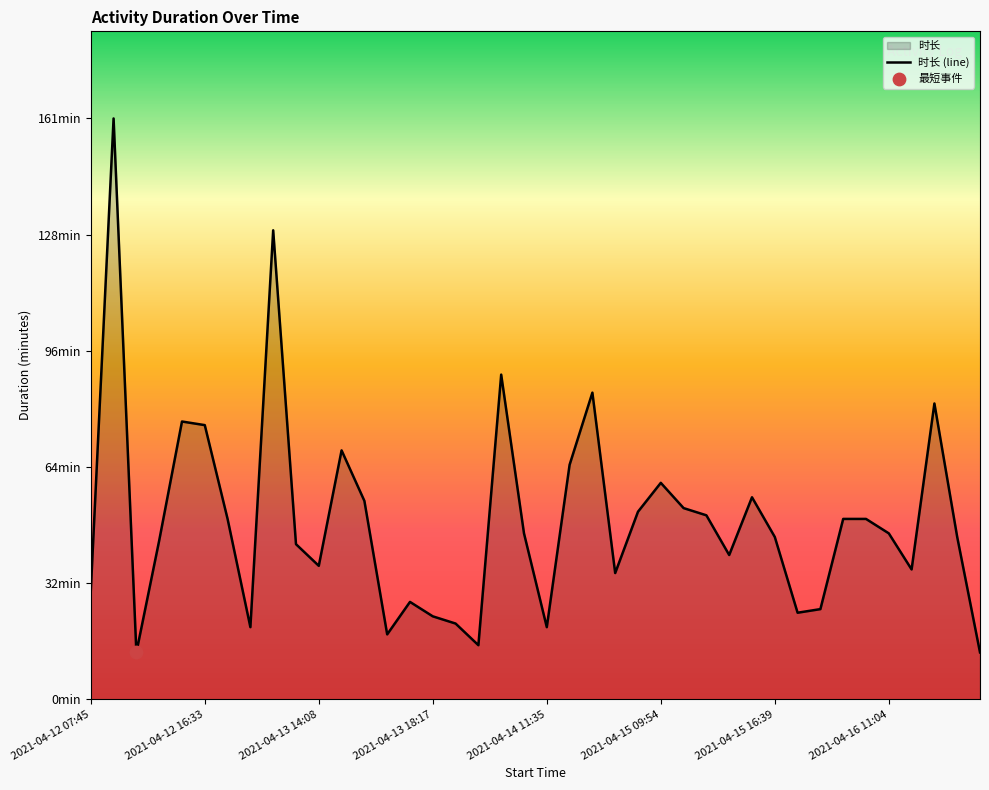

Approximately how many times larger is the value at 2021-04-13 11:06 compared to 2021-04-13 15:07?

0.6